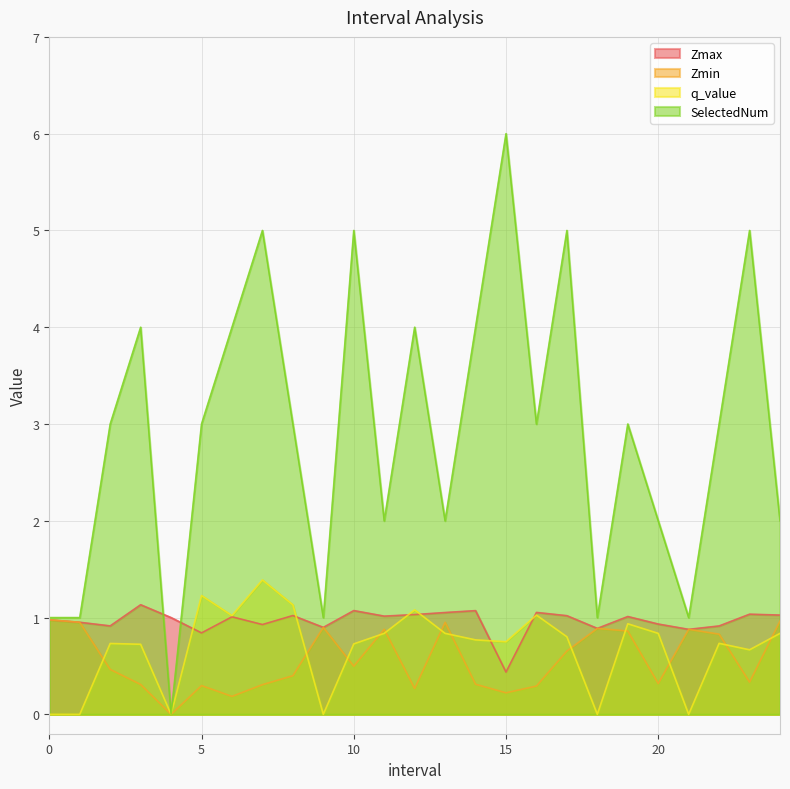

Which series ends up on top after the final intersection of q_value and Zmax?

Zmax